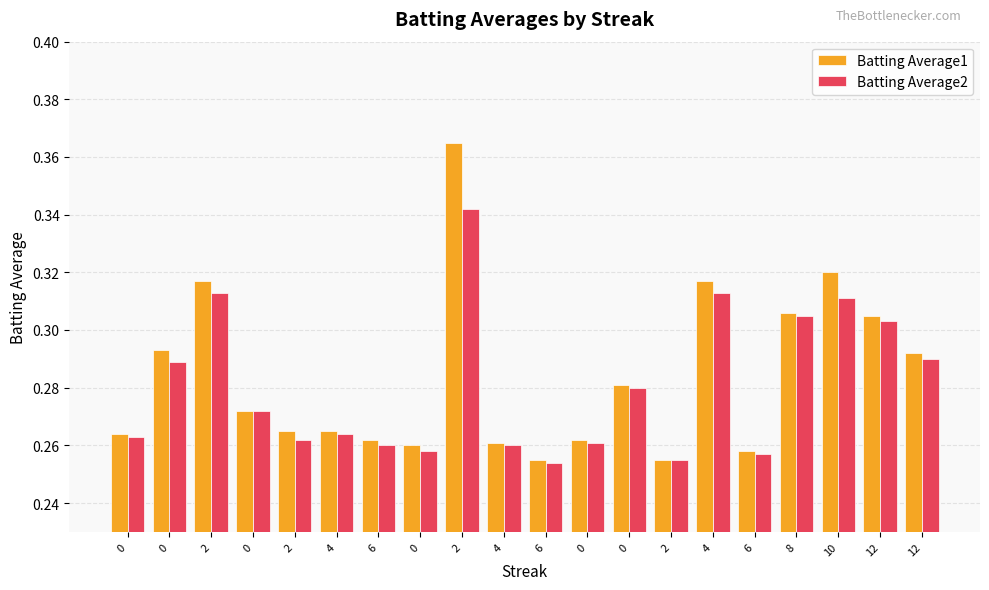

What value does the Batting Average2 series have at 6?

0.3